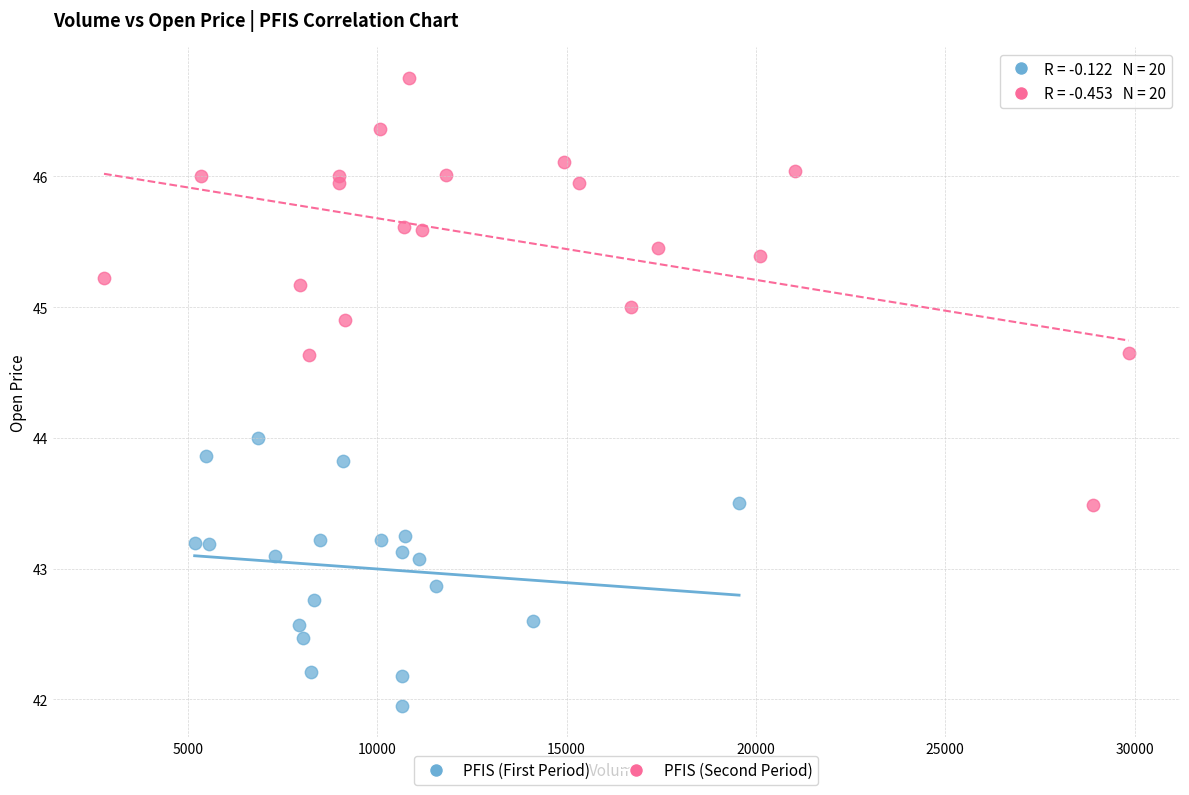

Which series contains the highest Y value?

PFIS (Second Period)